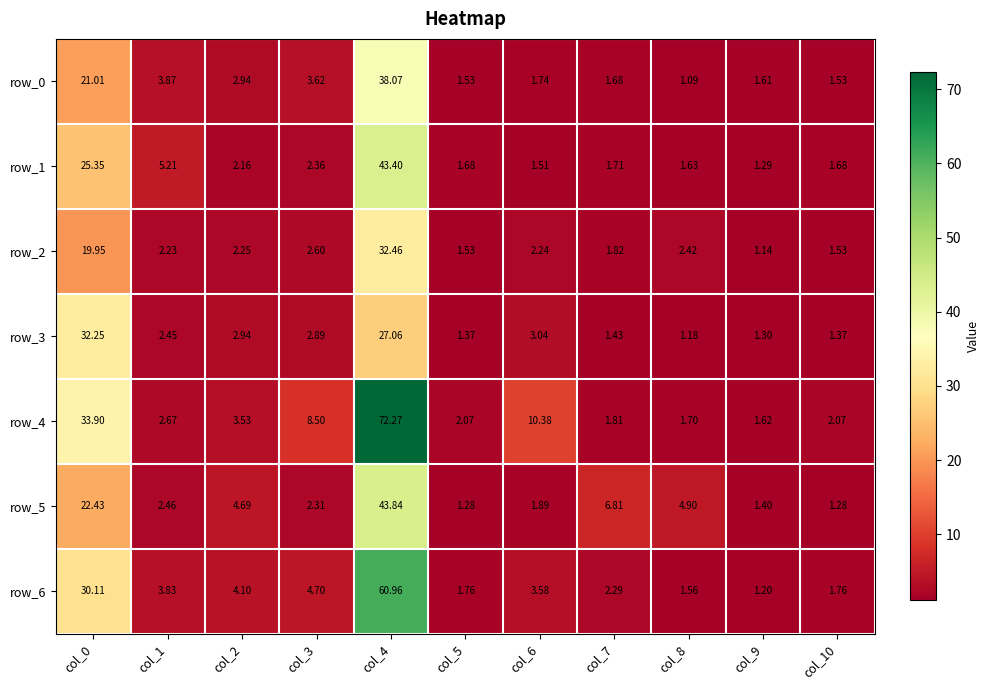

The row_6 series shows 51.4 at col_0. True or false?

False